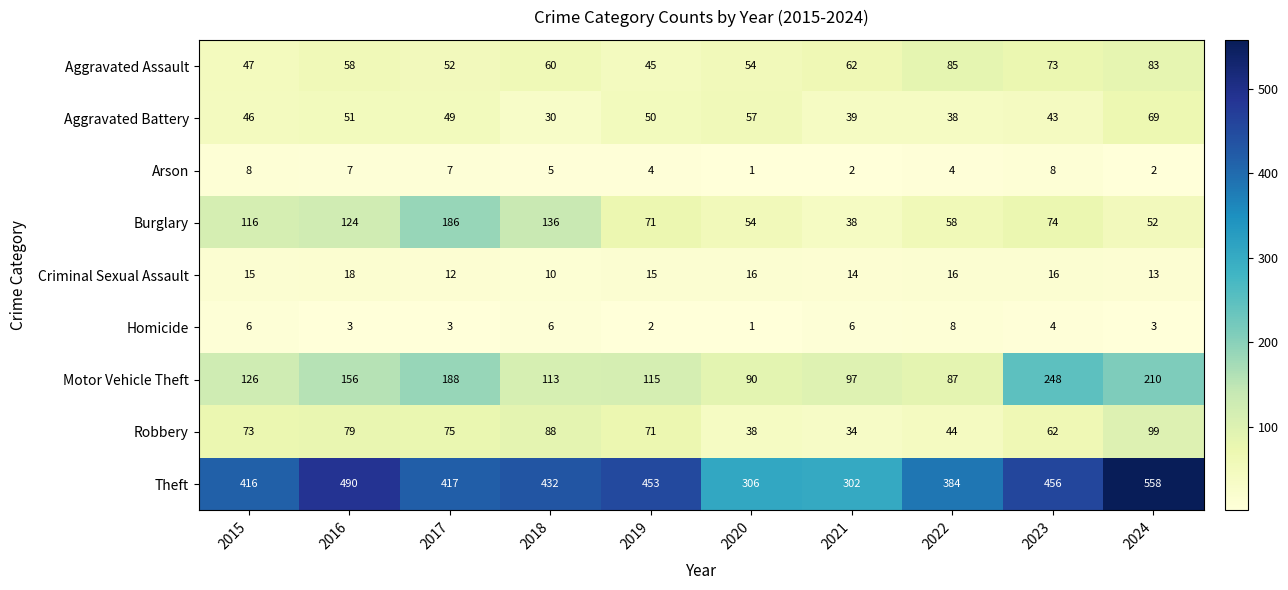

What is the spread (max minus min) of values at 2022?

380